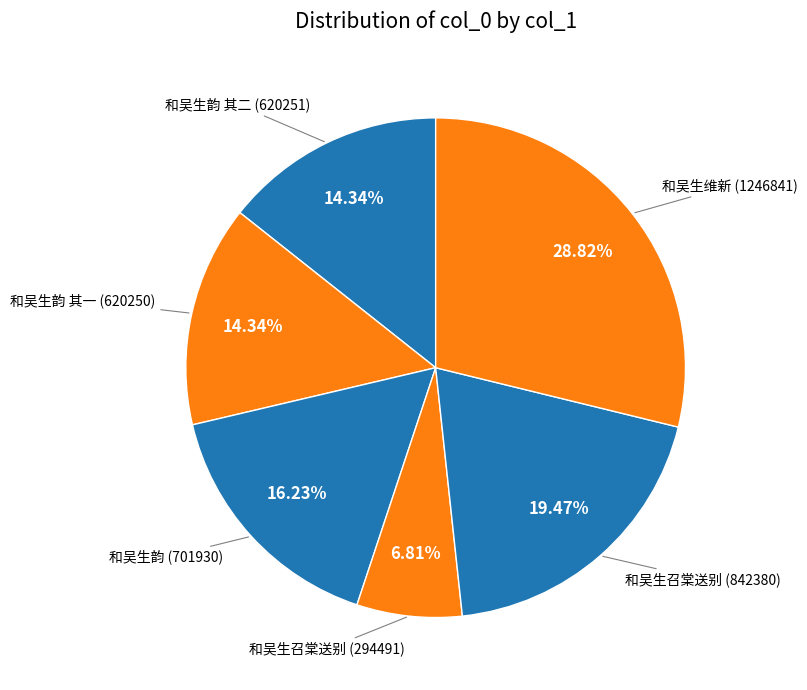

How many segments does this pie chart have?

6